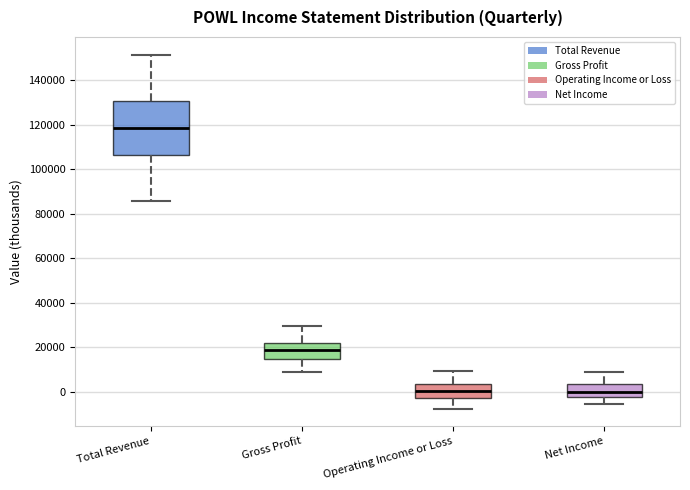

Which box is the tallest, from its lower edge to its upper edge?

Total Revenue